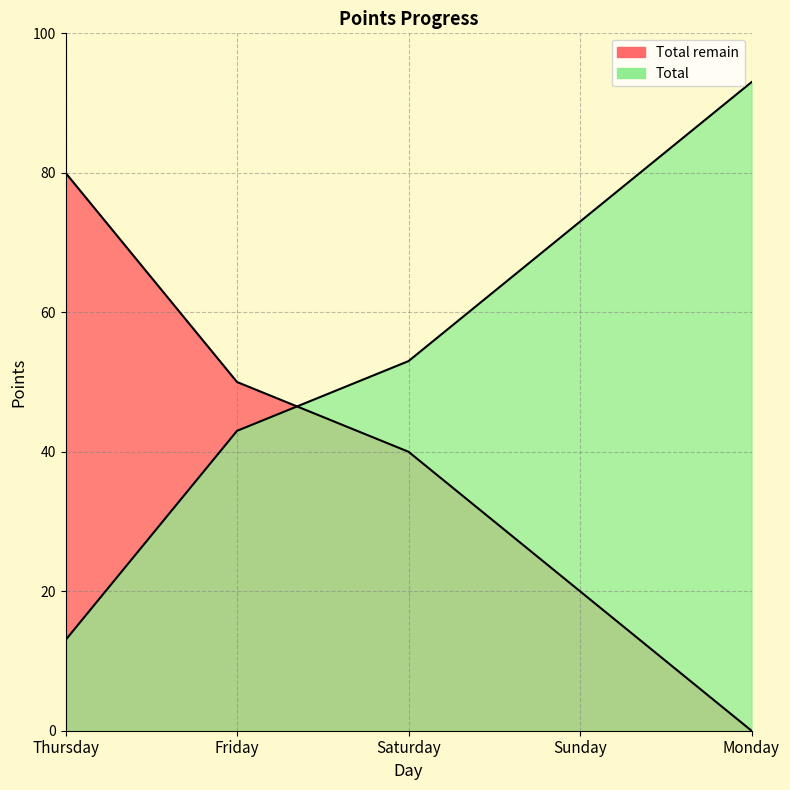

True or false: Total has more than 0 points higher than both neighbors.

False